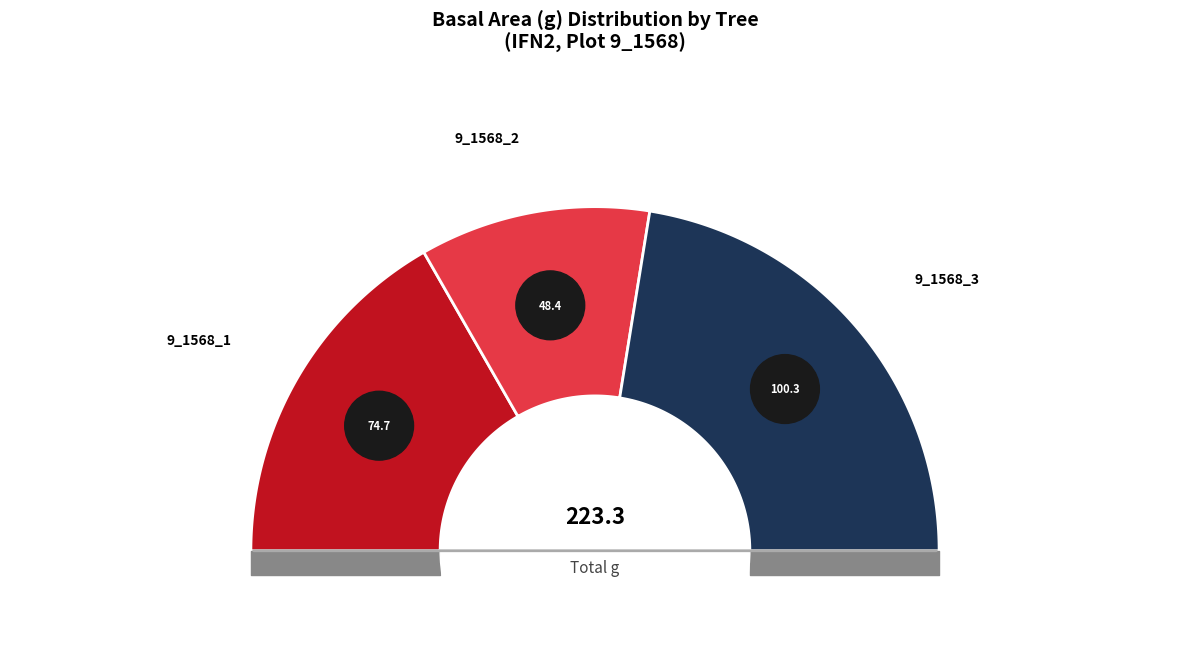

Is 9_1568_3 the majority of the pie?

No